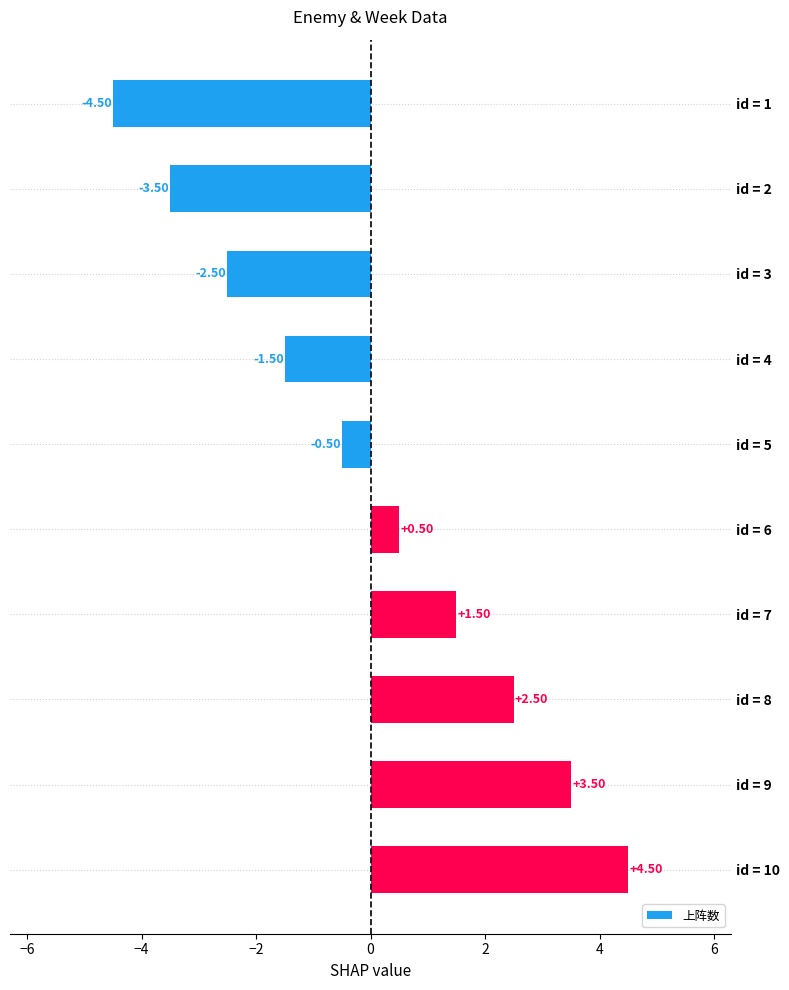

What is the change in value from id = 6 to id = 3?

-3.0